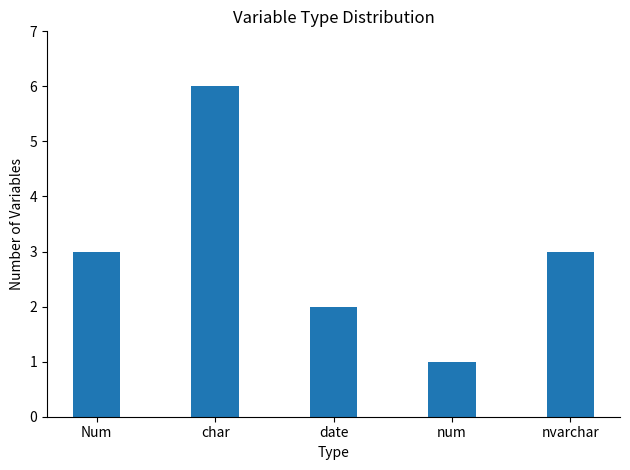

What is the difference between the maximum and minimum values?

5